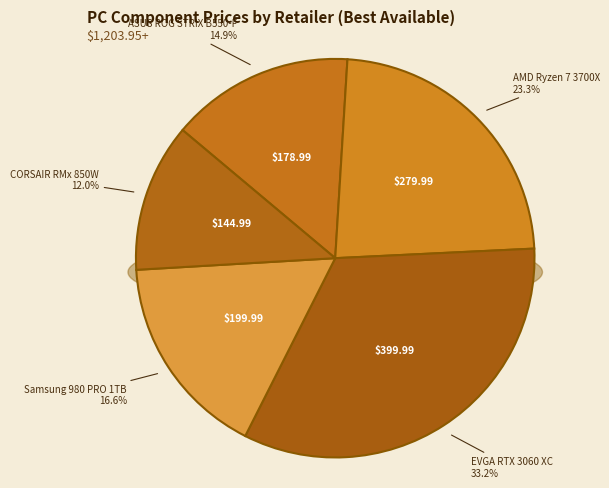

Which has a higher value, CORSAIR RMx 850W or ASUS ROG STRIX B550-F?

ASUS ROG STRIX B550-F